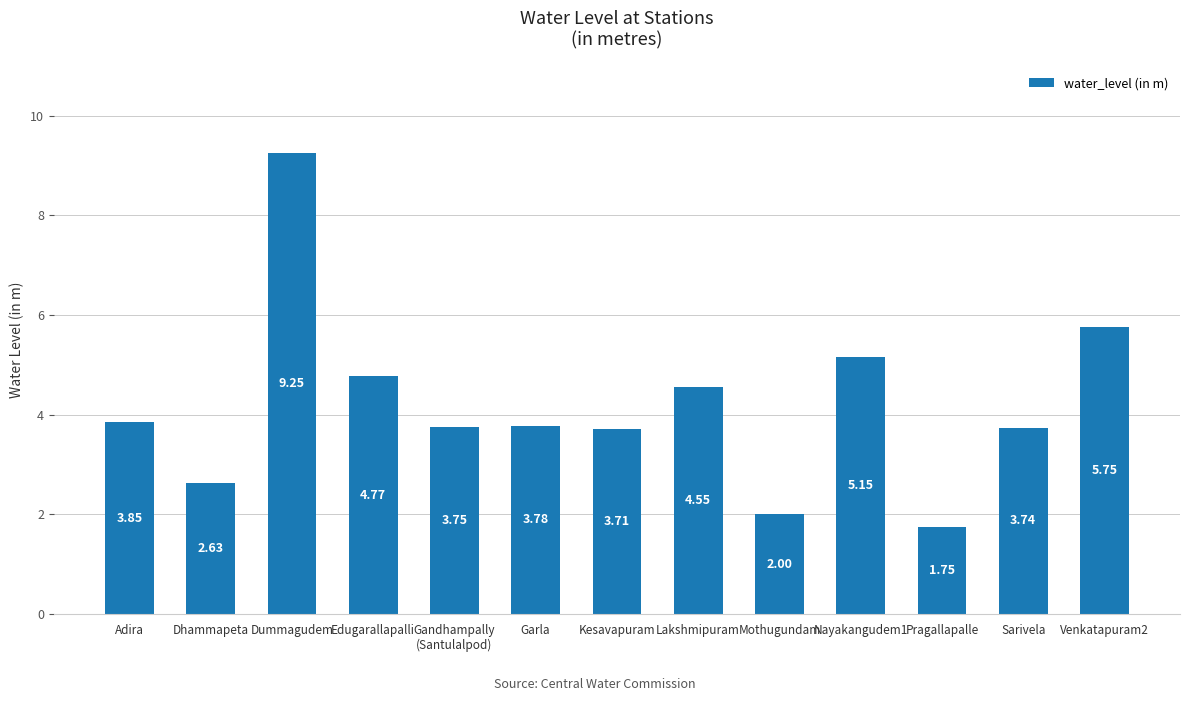

The chart shows a value of 0.7 at Dhammapeta. True or false?

False